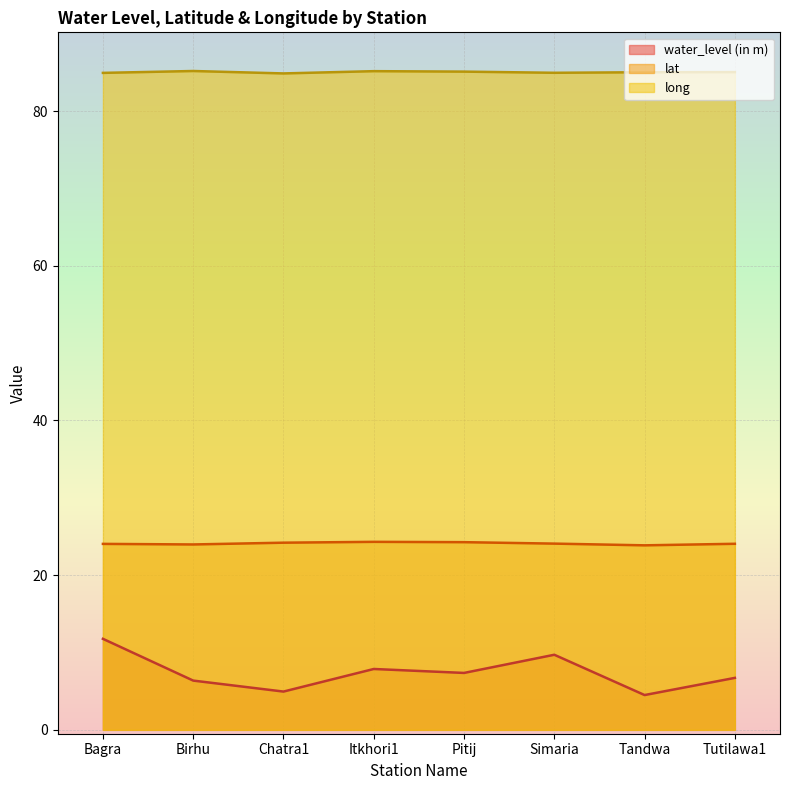

What is the sum of all long values?

680.3